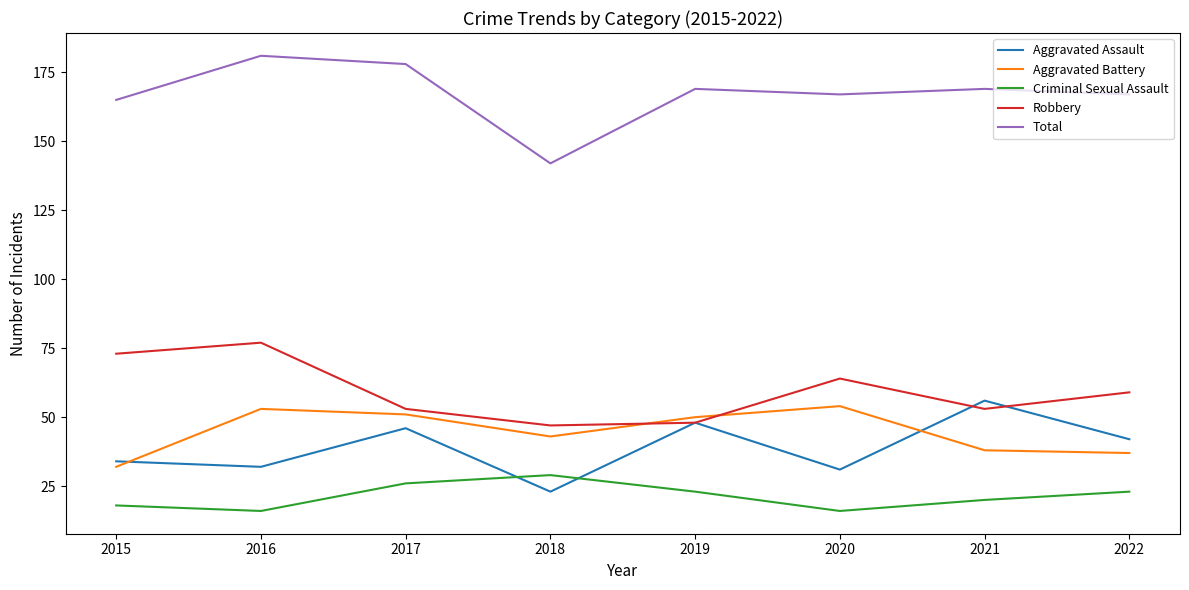

Which series has the widest spread of values?

Total